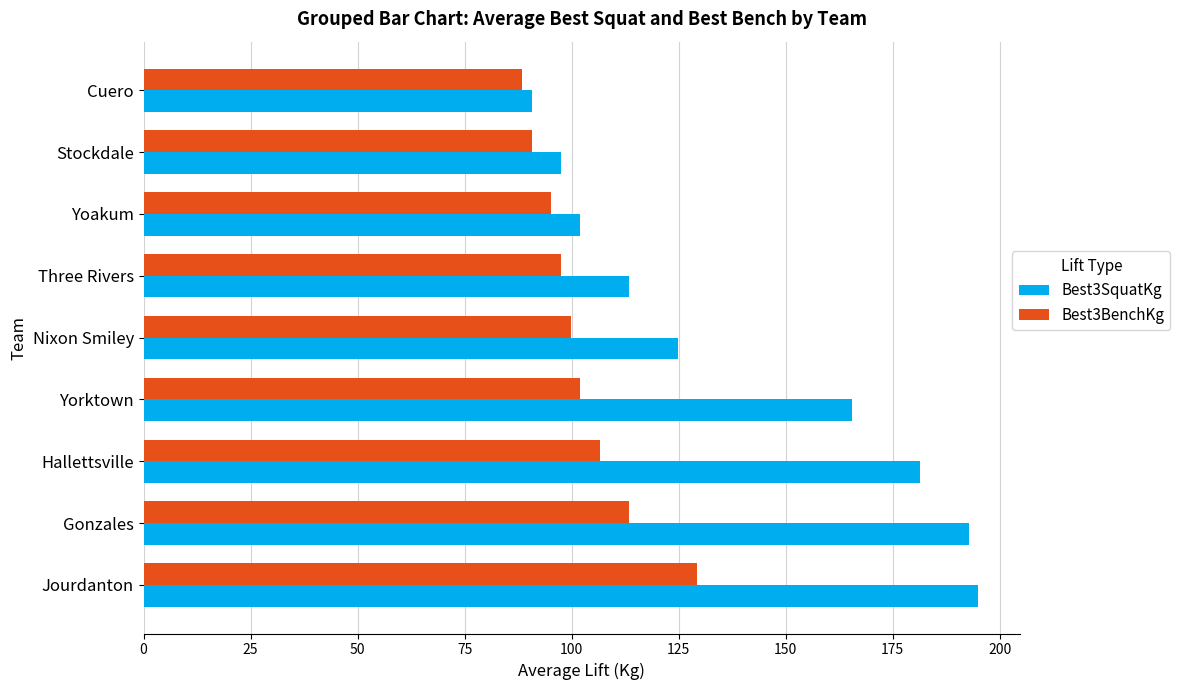

The value of Best3BenchKg at Jourdanton is 129.3. True or false?

True